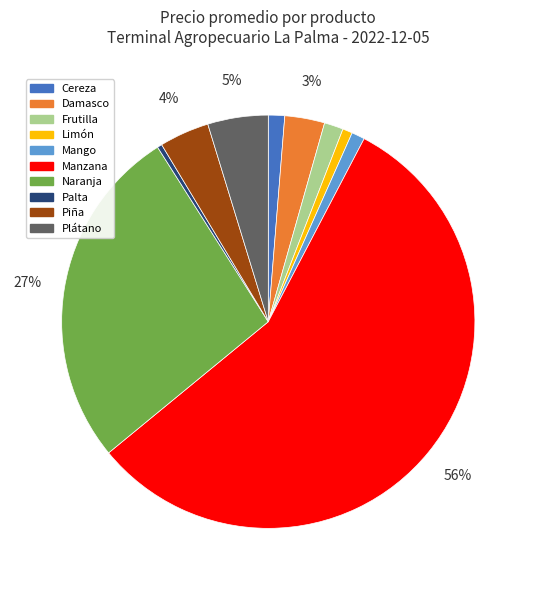

To the nearest percent, what percentage of the pie is Damasco?

3%